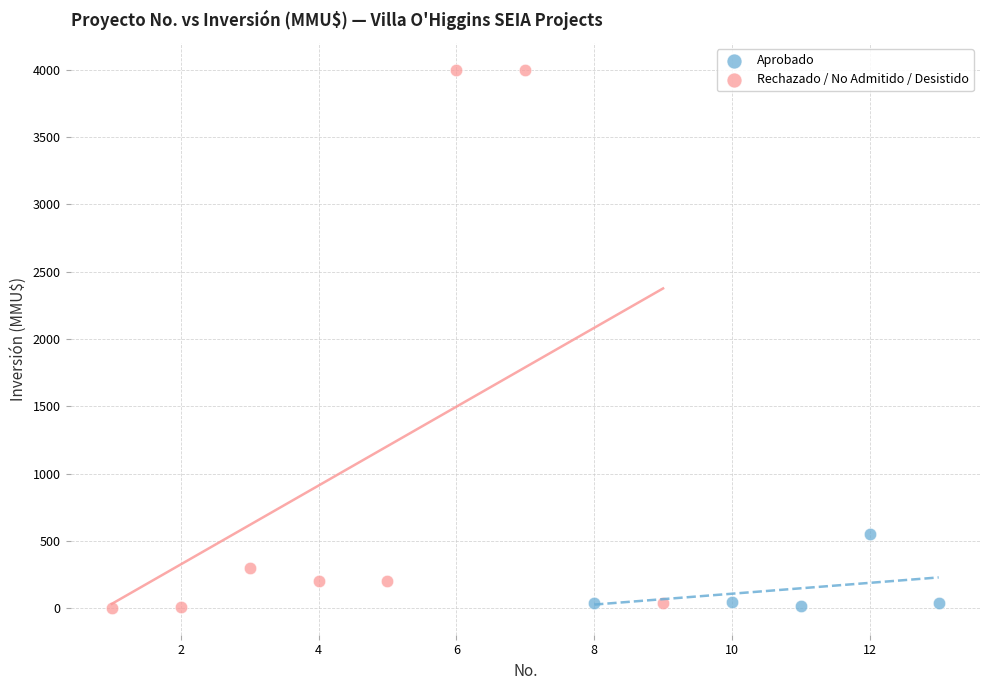

Which series reaches the maximum Y coordinate?

Rechazado / No Admitido / Desistido